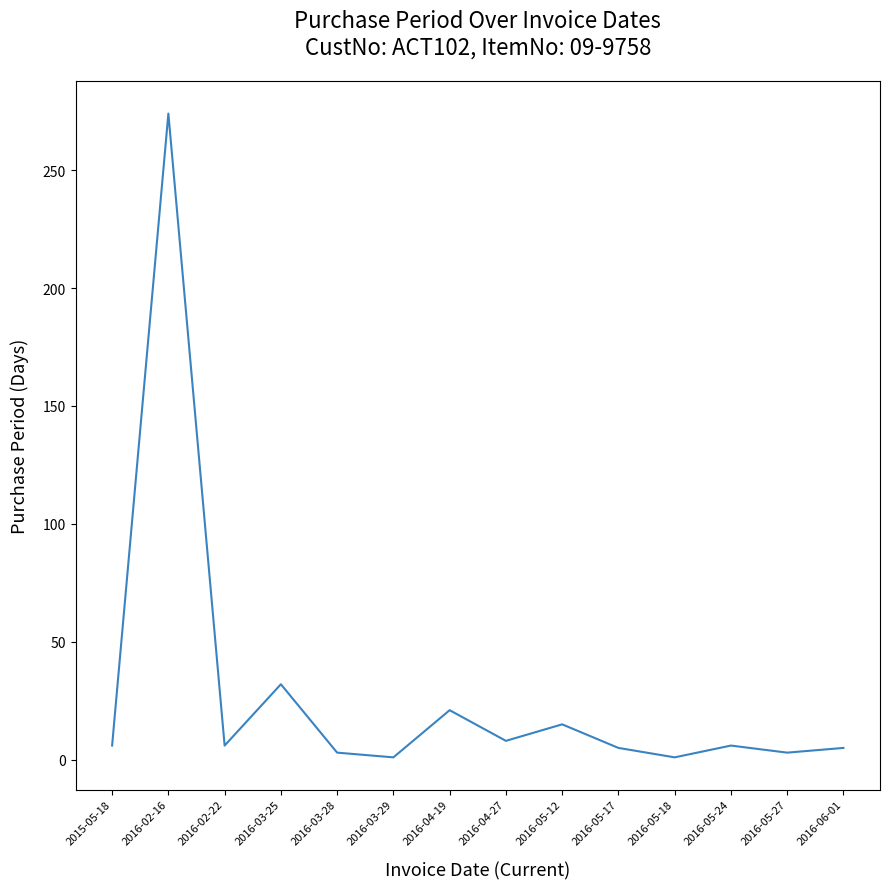

What value does the data have at 2016-04-27?

8